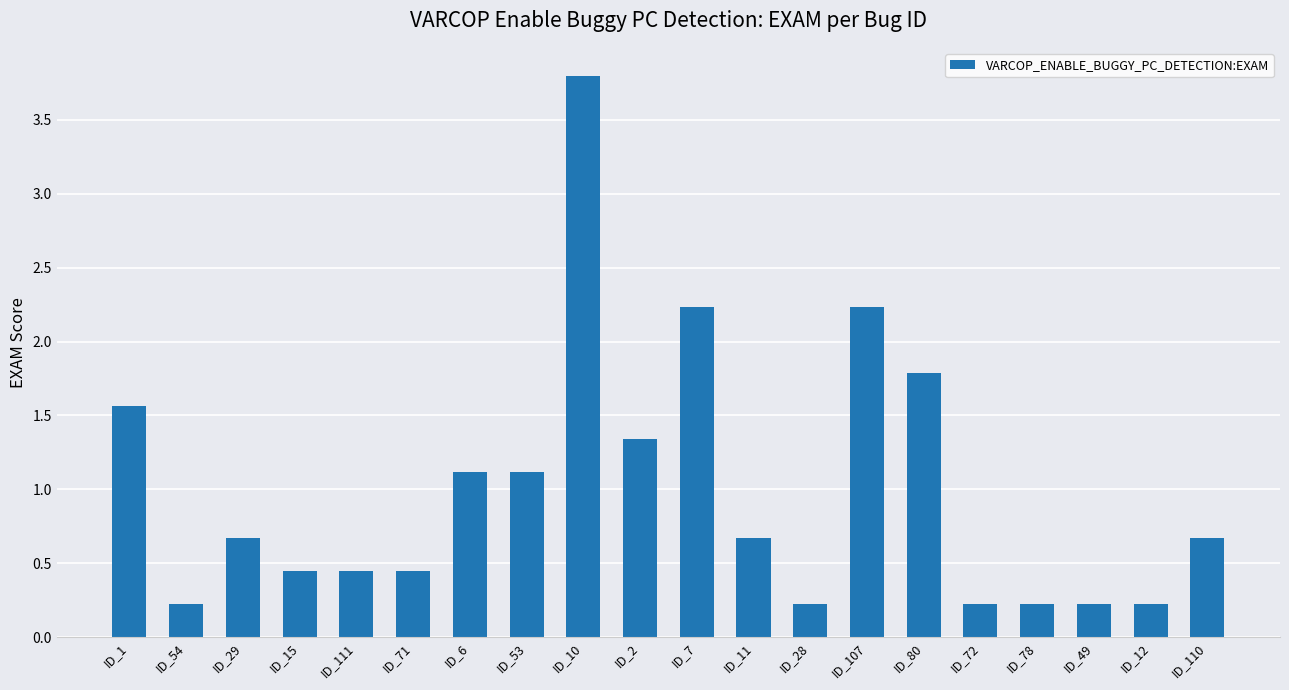

What is the change in value from ID_1 to ID_12?

-1.3